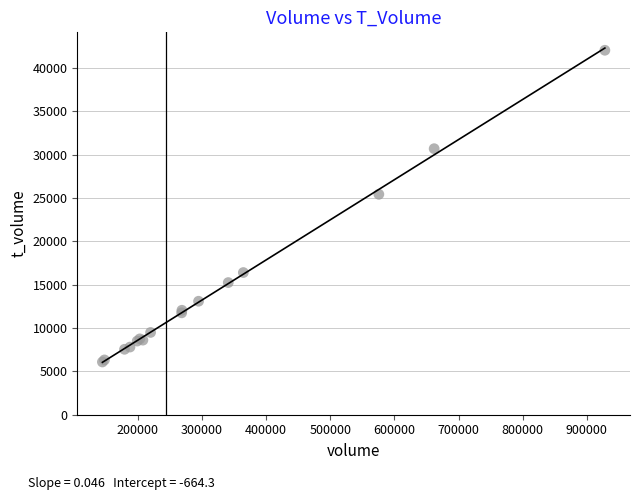

What Y value in the scatter plot is closest to 24072?

25438